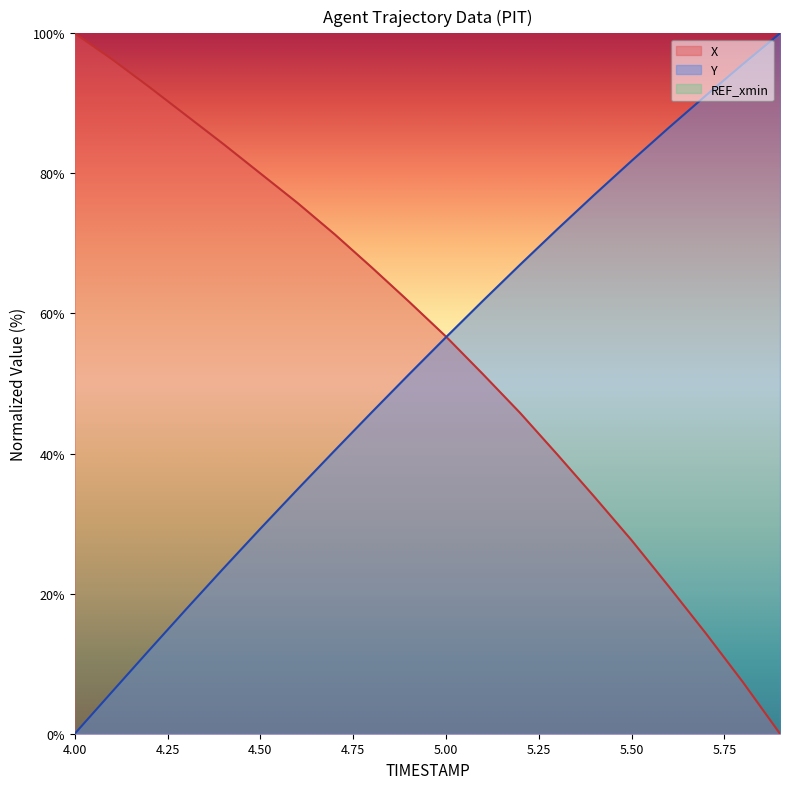

Which series ends up on top after the final intersection of X and Y?

Y